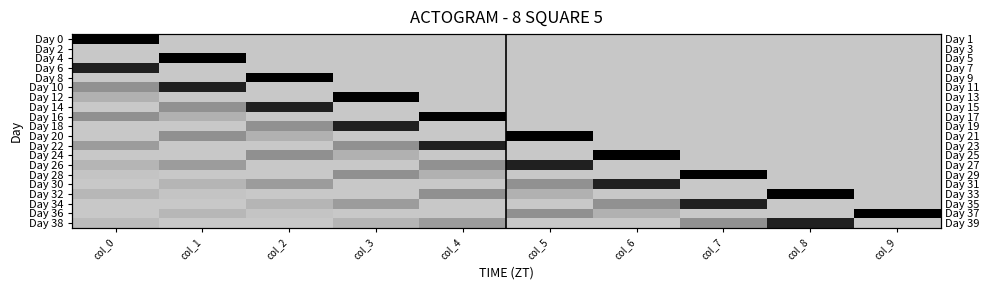

What is the total value across all series at col_6?

0.1